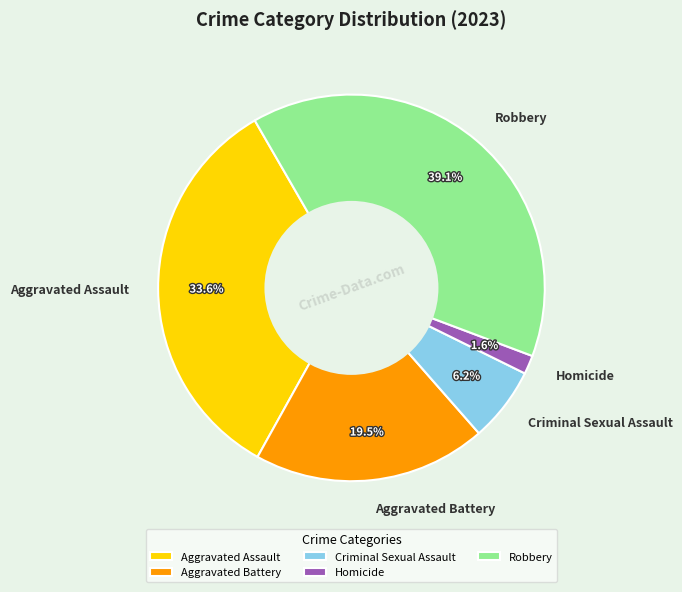

Is it true that Criminal Sexual Assault is 6% of the pie?

True